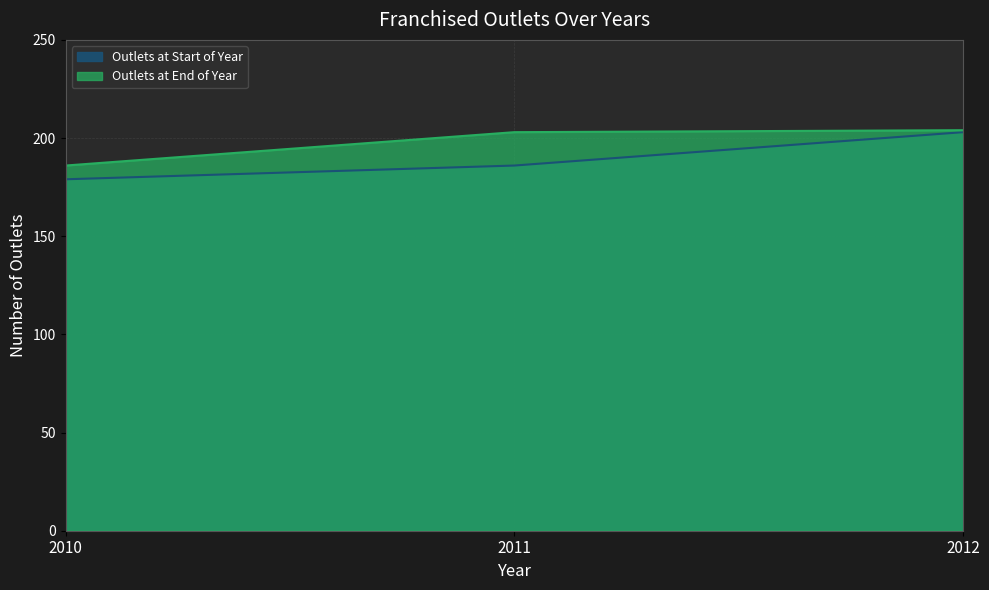

What are all the series names shown in the legend?

Outlets at Start of Year, Outlets at End of Year